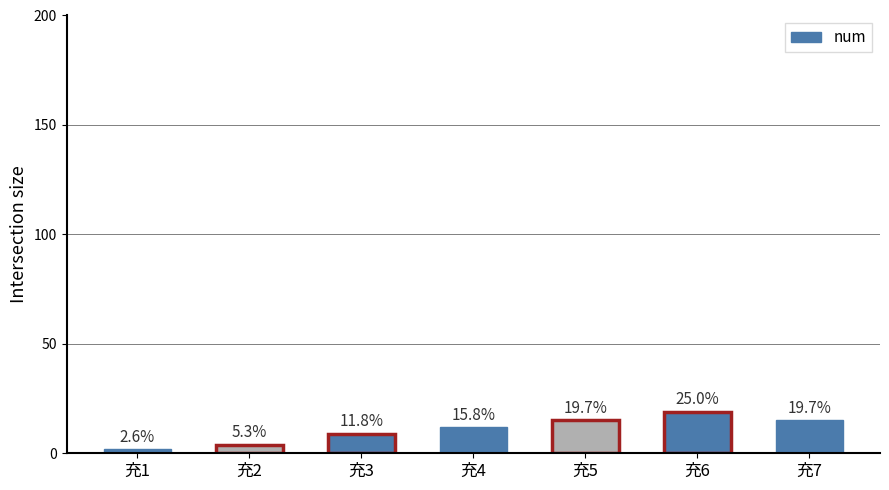

List the labels in order of value, largest first.

充6, 充5, 充7, 充4, 充3, 充2, 充1